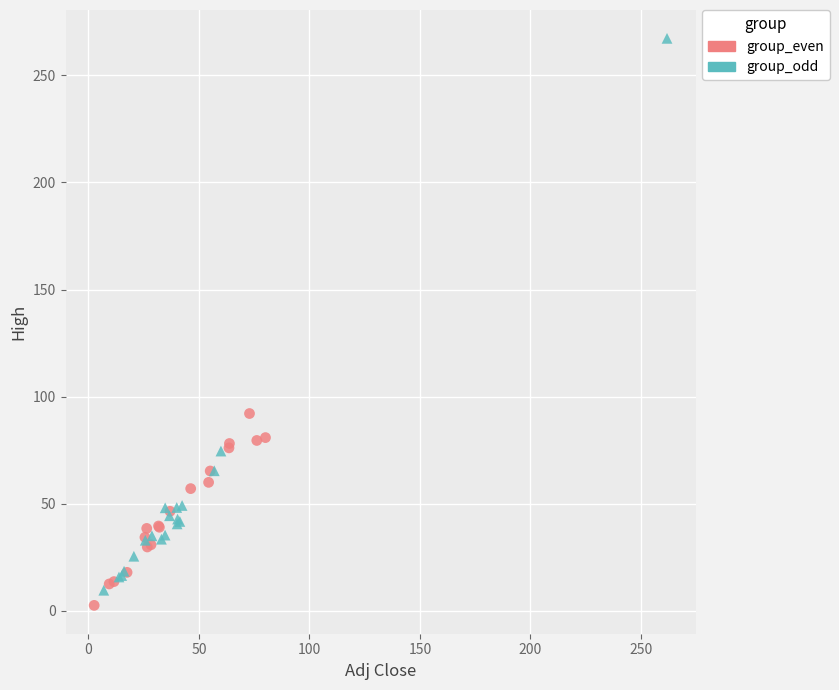

What are all the series names shown in the legend?

group_even, group_odd